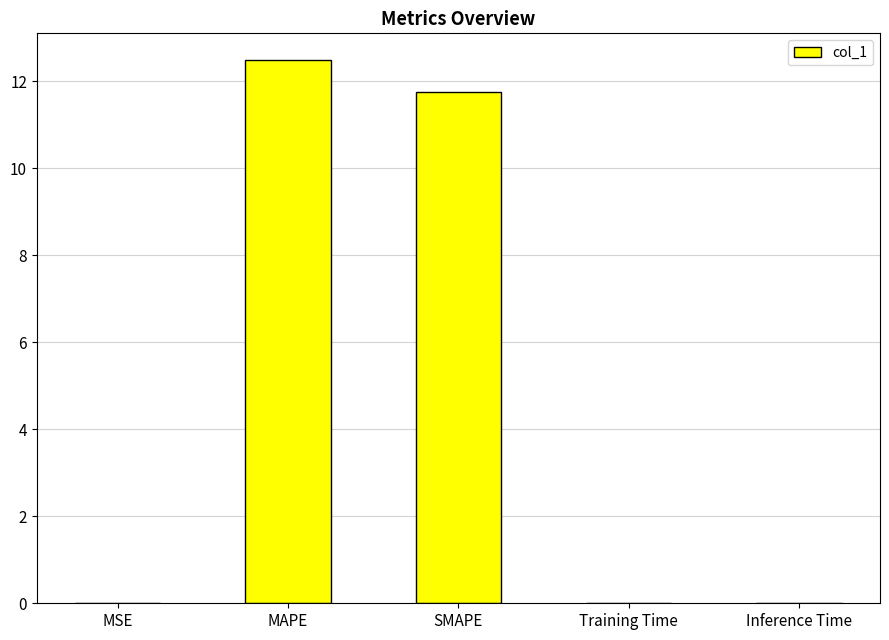

Between MSE and MAPE, which is larger?

MAPE